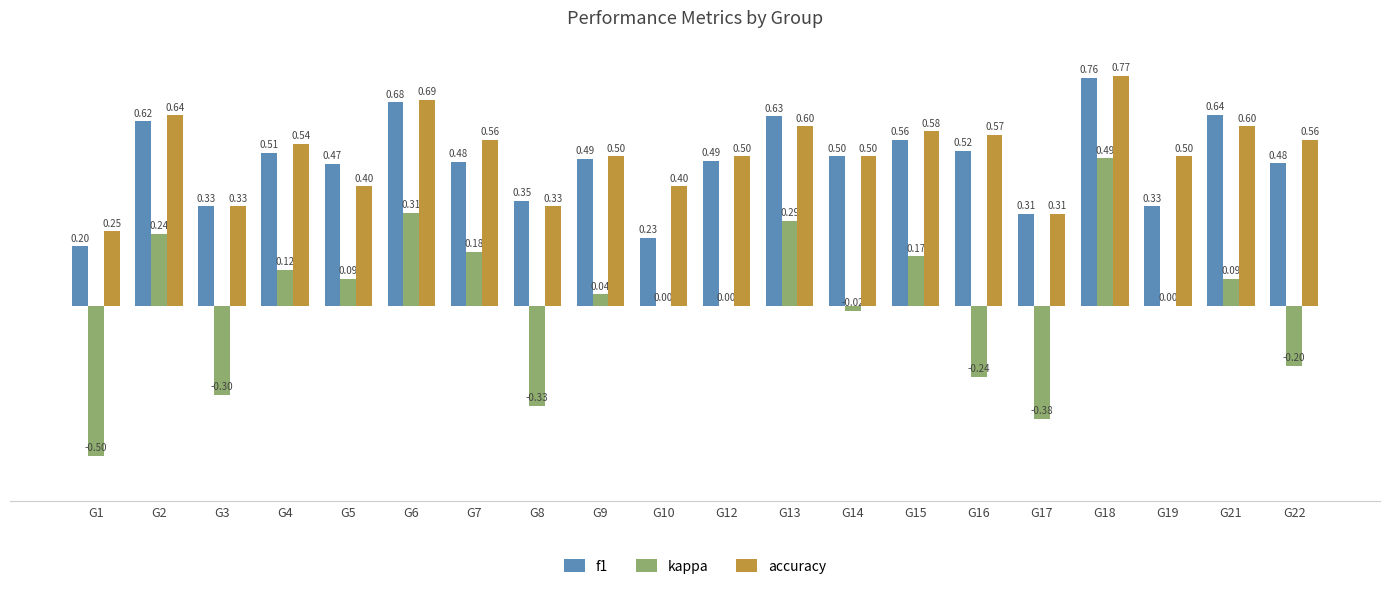

At which label is f1 closest to 0?

G1